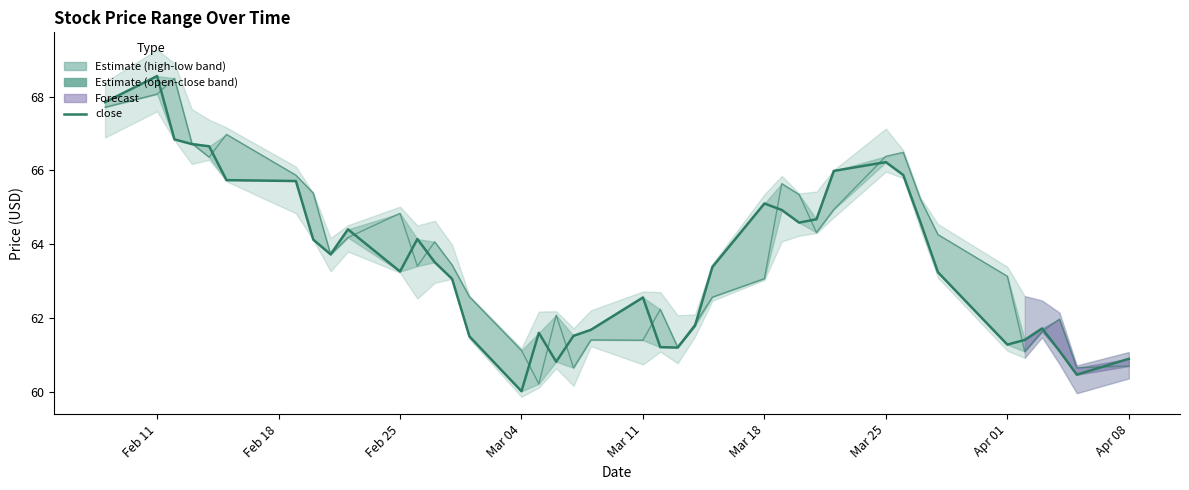

How many data points in close are above 63?

24